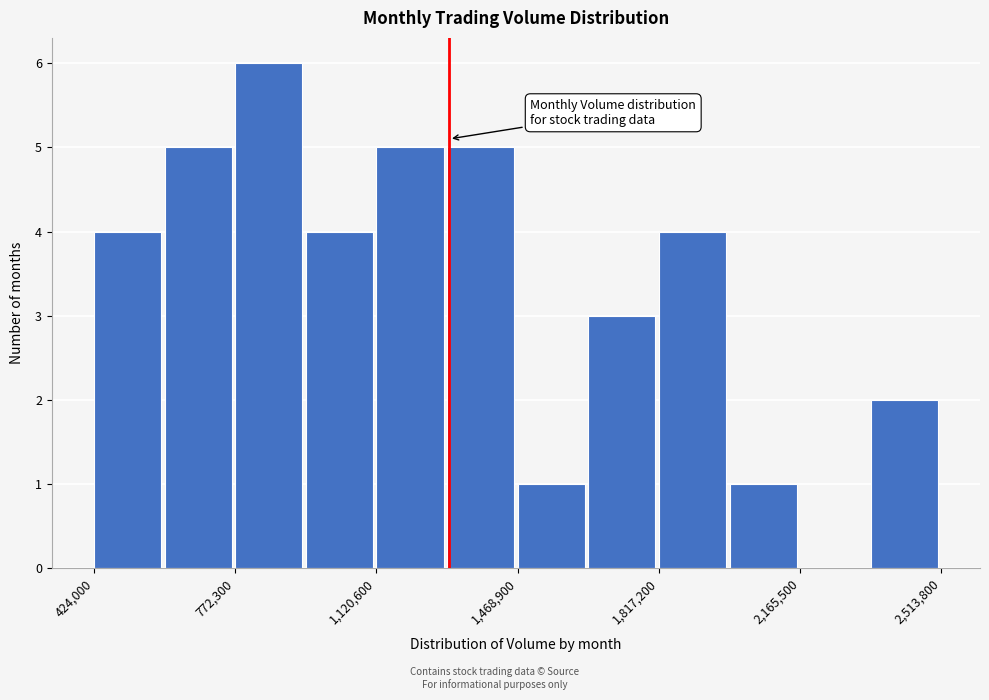

Read against the x-axis, roughly where is the centre of the tallest bar?

850000